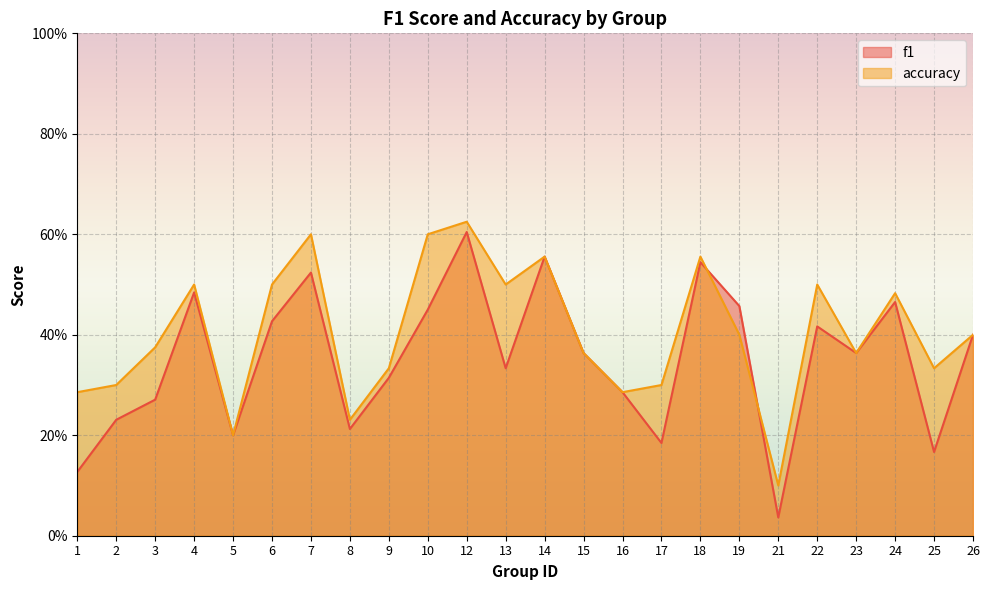

What are all the series names shown in the legend?

f1, accuracy